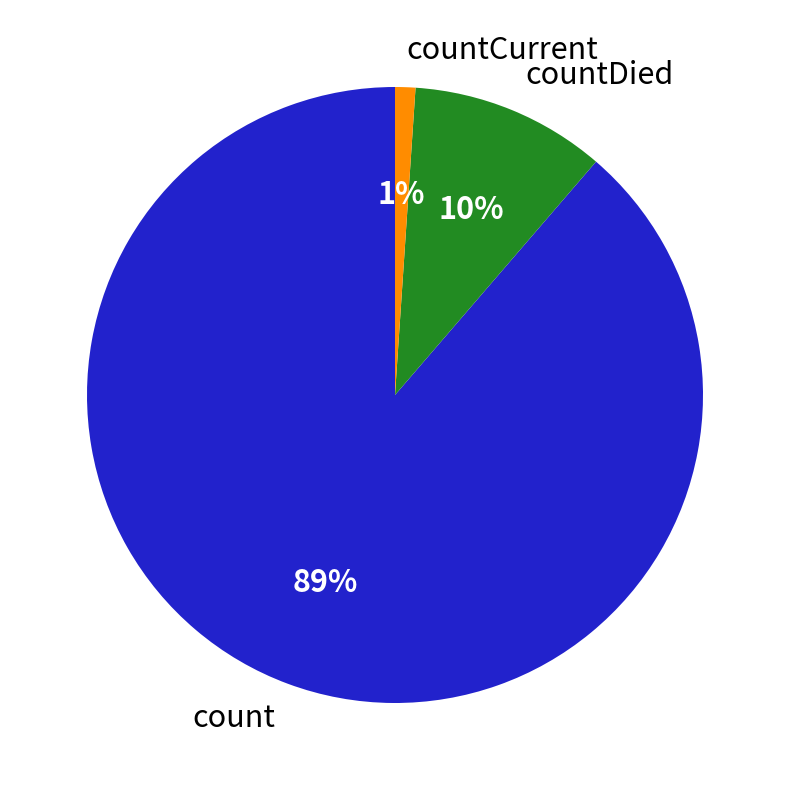

Which category has the smallest portion of the pie?

countCurrent